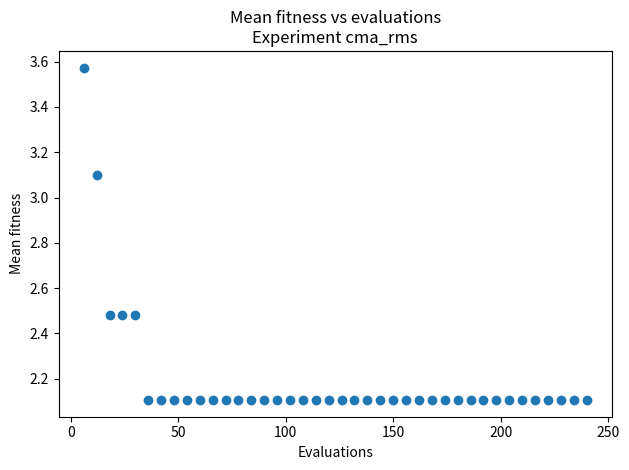

What is the range of X values (max minus min)?

234.0